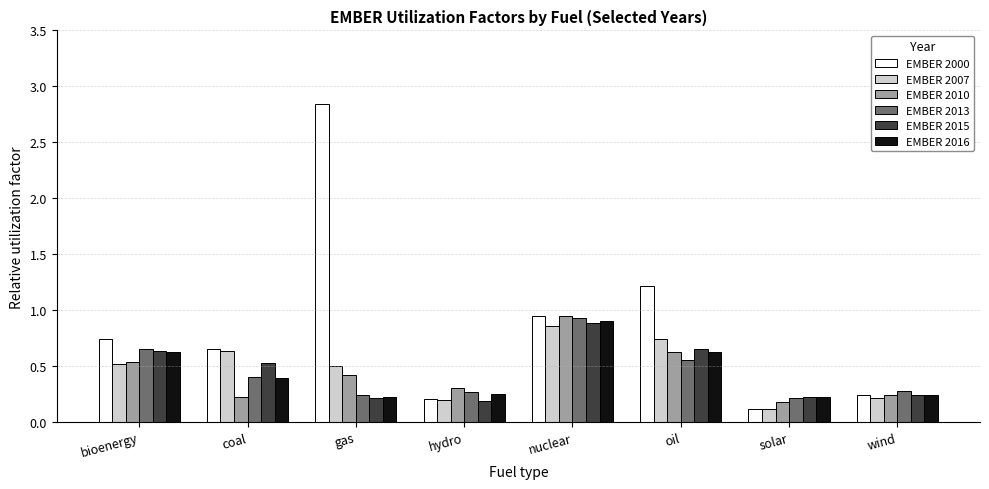

How many data points does each series have?

8